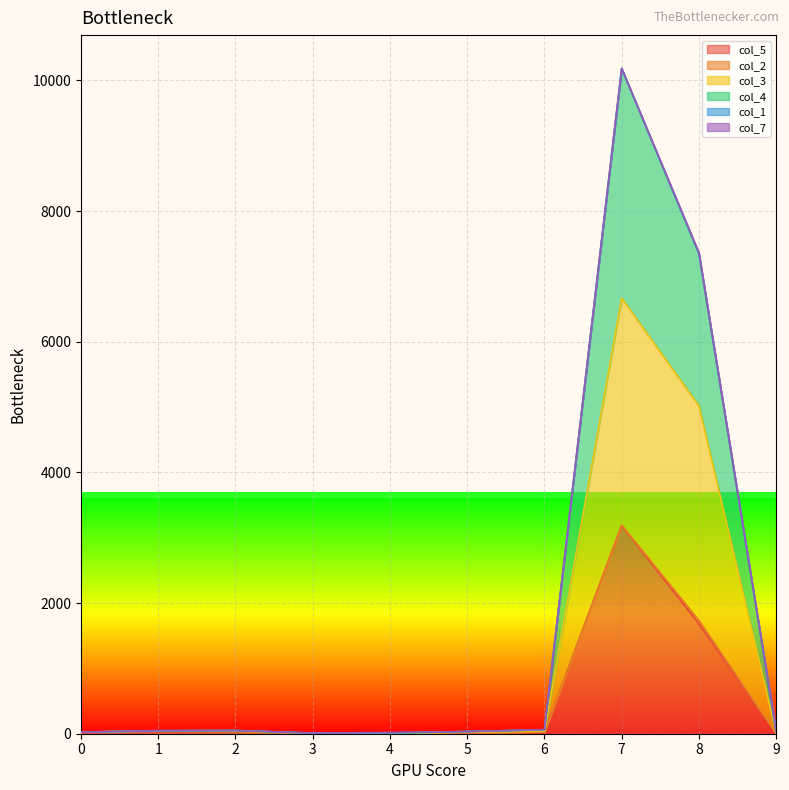

The col_5 series shows 12 at 5. True or false?

False